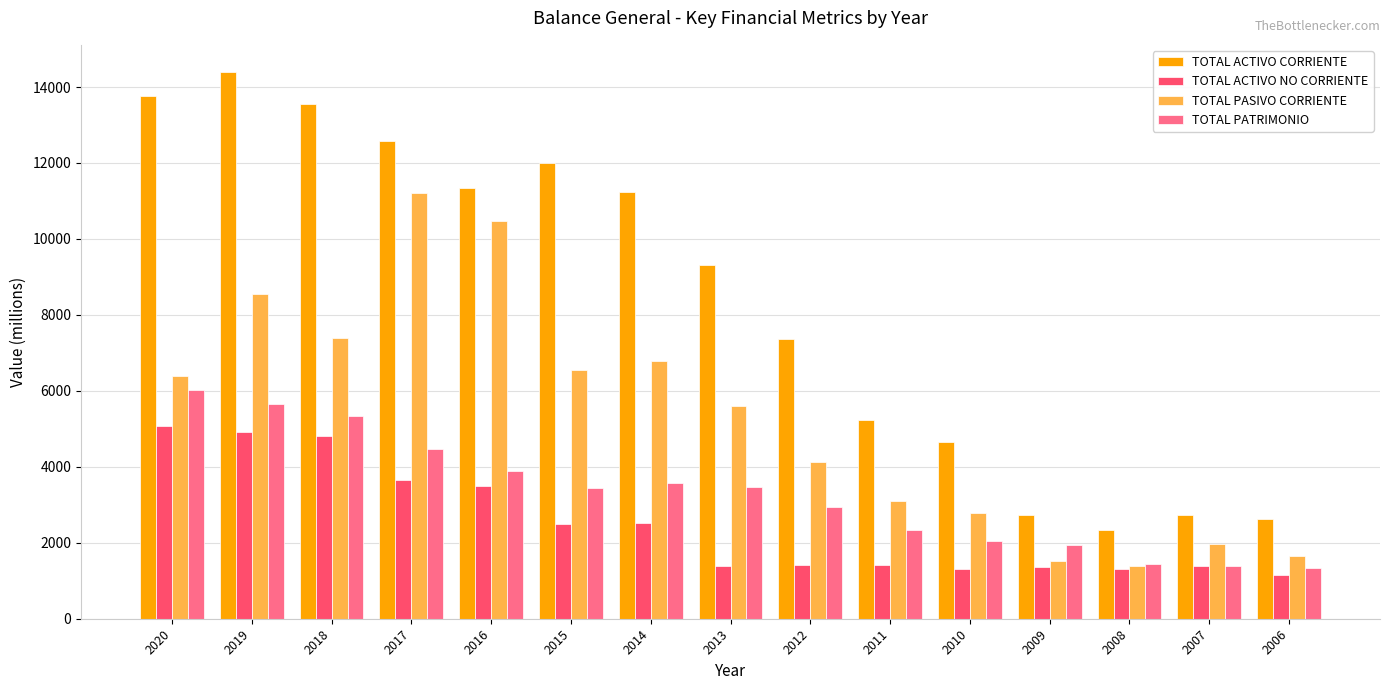

At which category is the sum across all series the highest?

2019